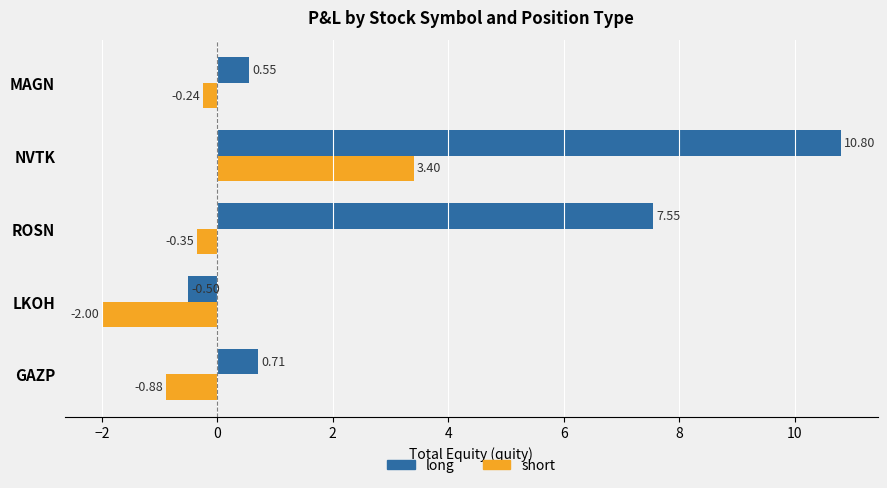

What is the spread (max minus min) of values at LKOH?

1.5